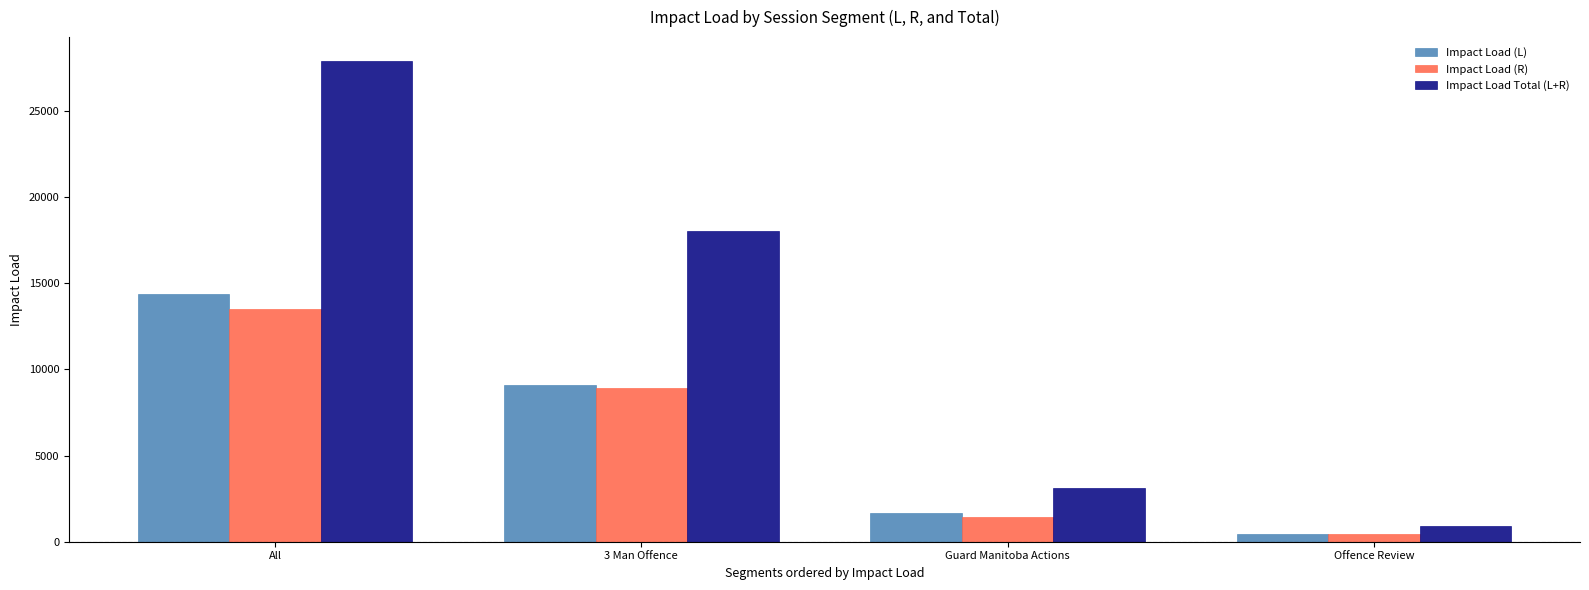

The Impact Load Total (L+R) series shows 4698.0 at Guard Manitoba Actions. True or false?

False